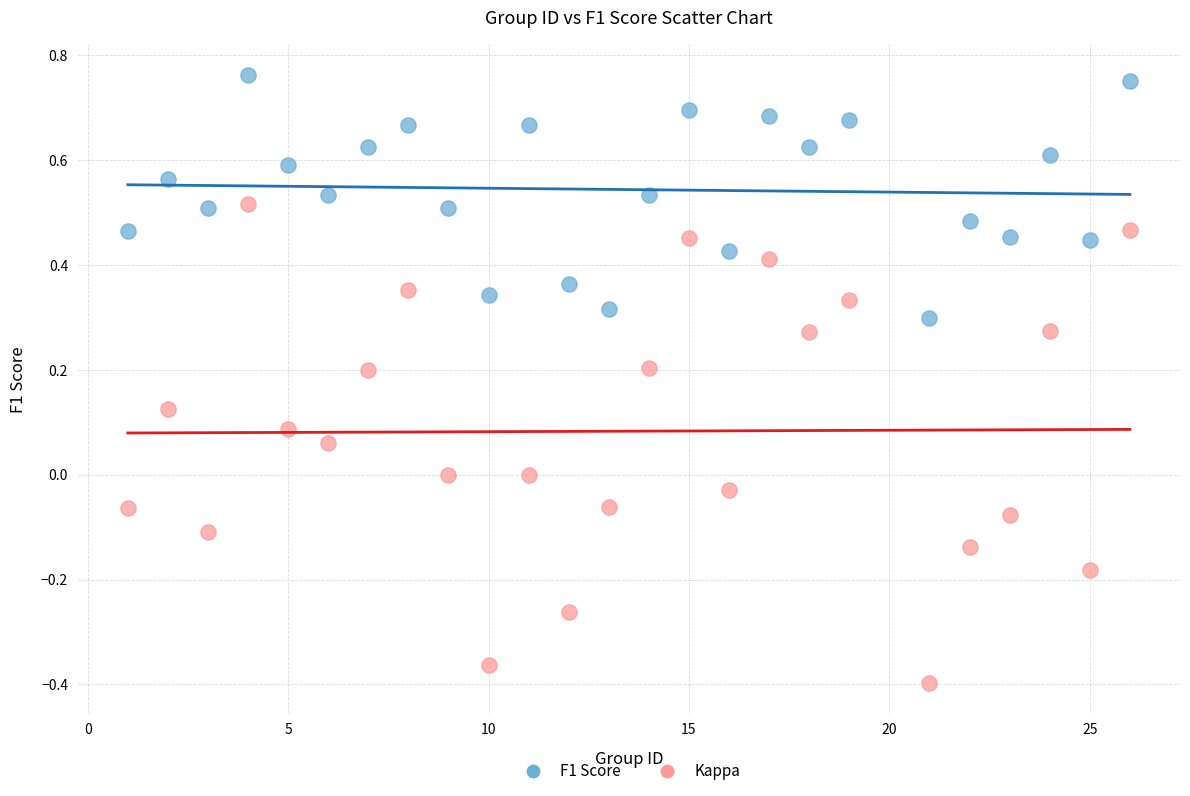

Which series has the largest Y range (max minus min)?

Kappa